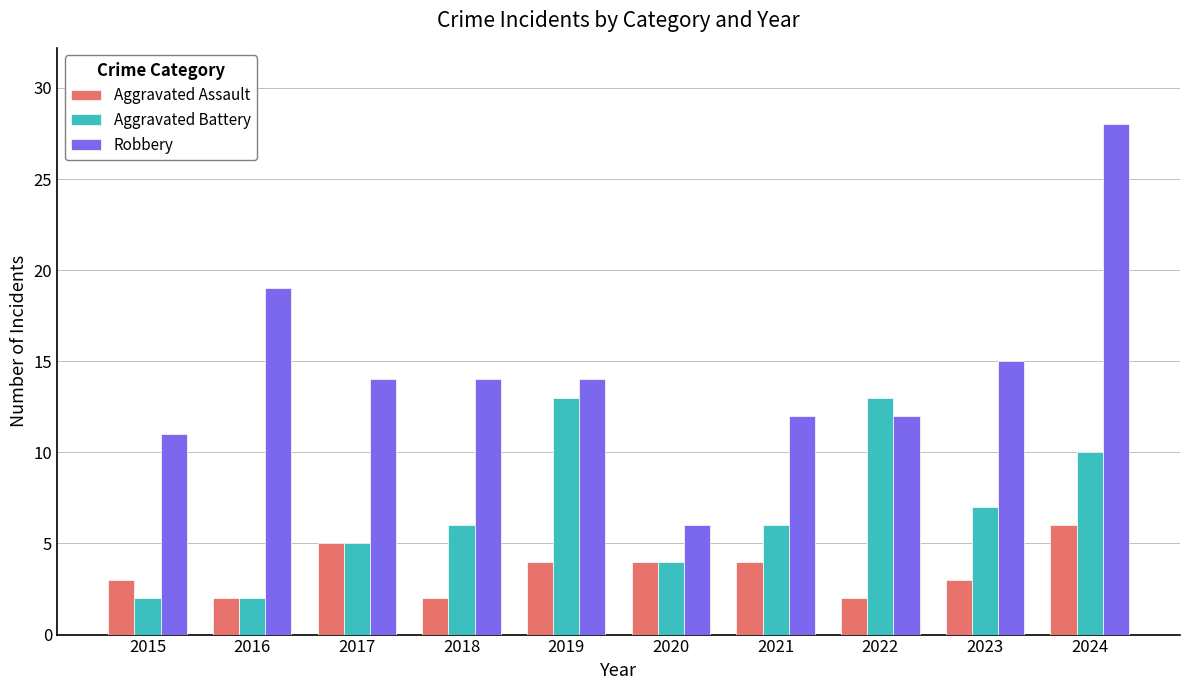

What is the sum of the Aggravated Assault values at 2017 and 2015?

8